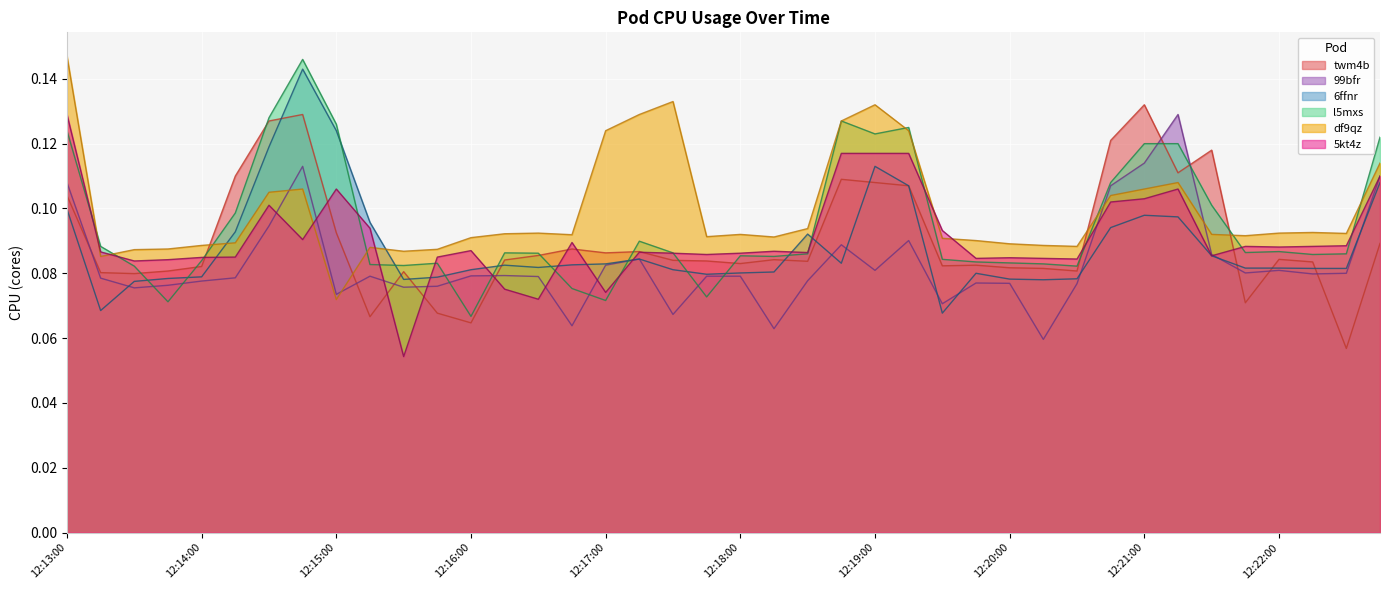

How many lines are shown in the chart?

6